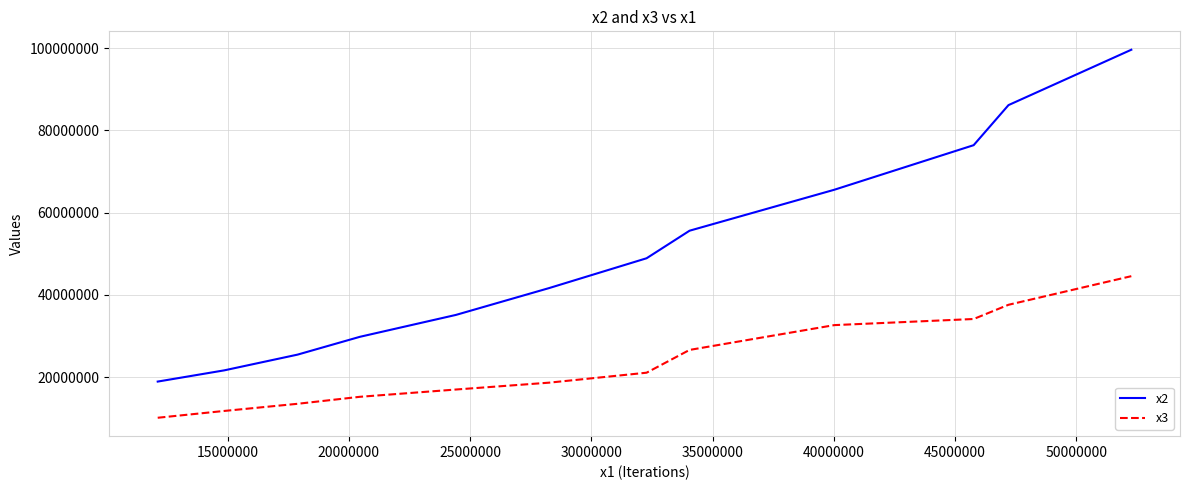

What is the greatest value displayed?

99643373